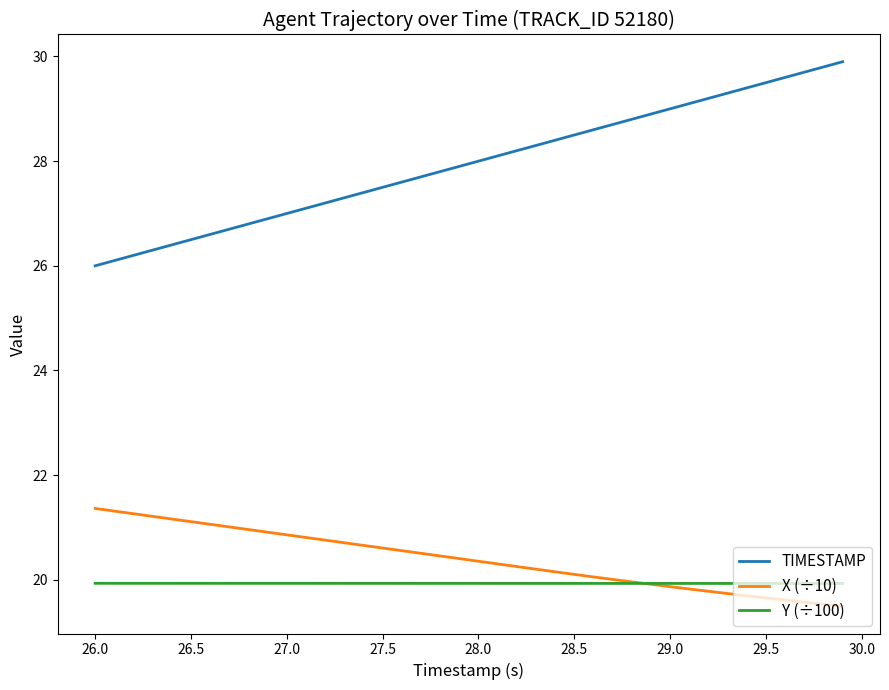

List the series in order of their peak value, lowest first.

Y (÷100), X (÷10), TIMESTAMP